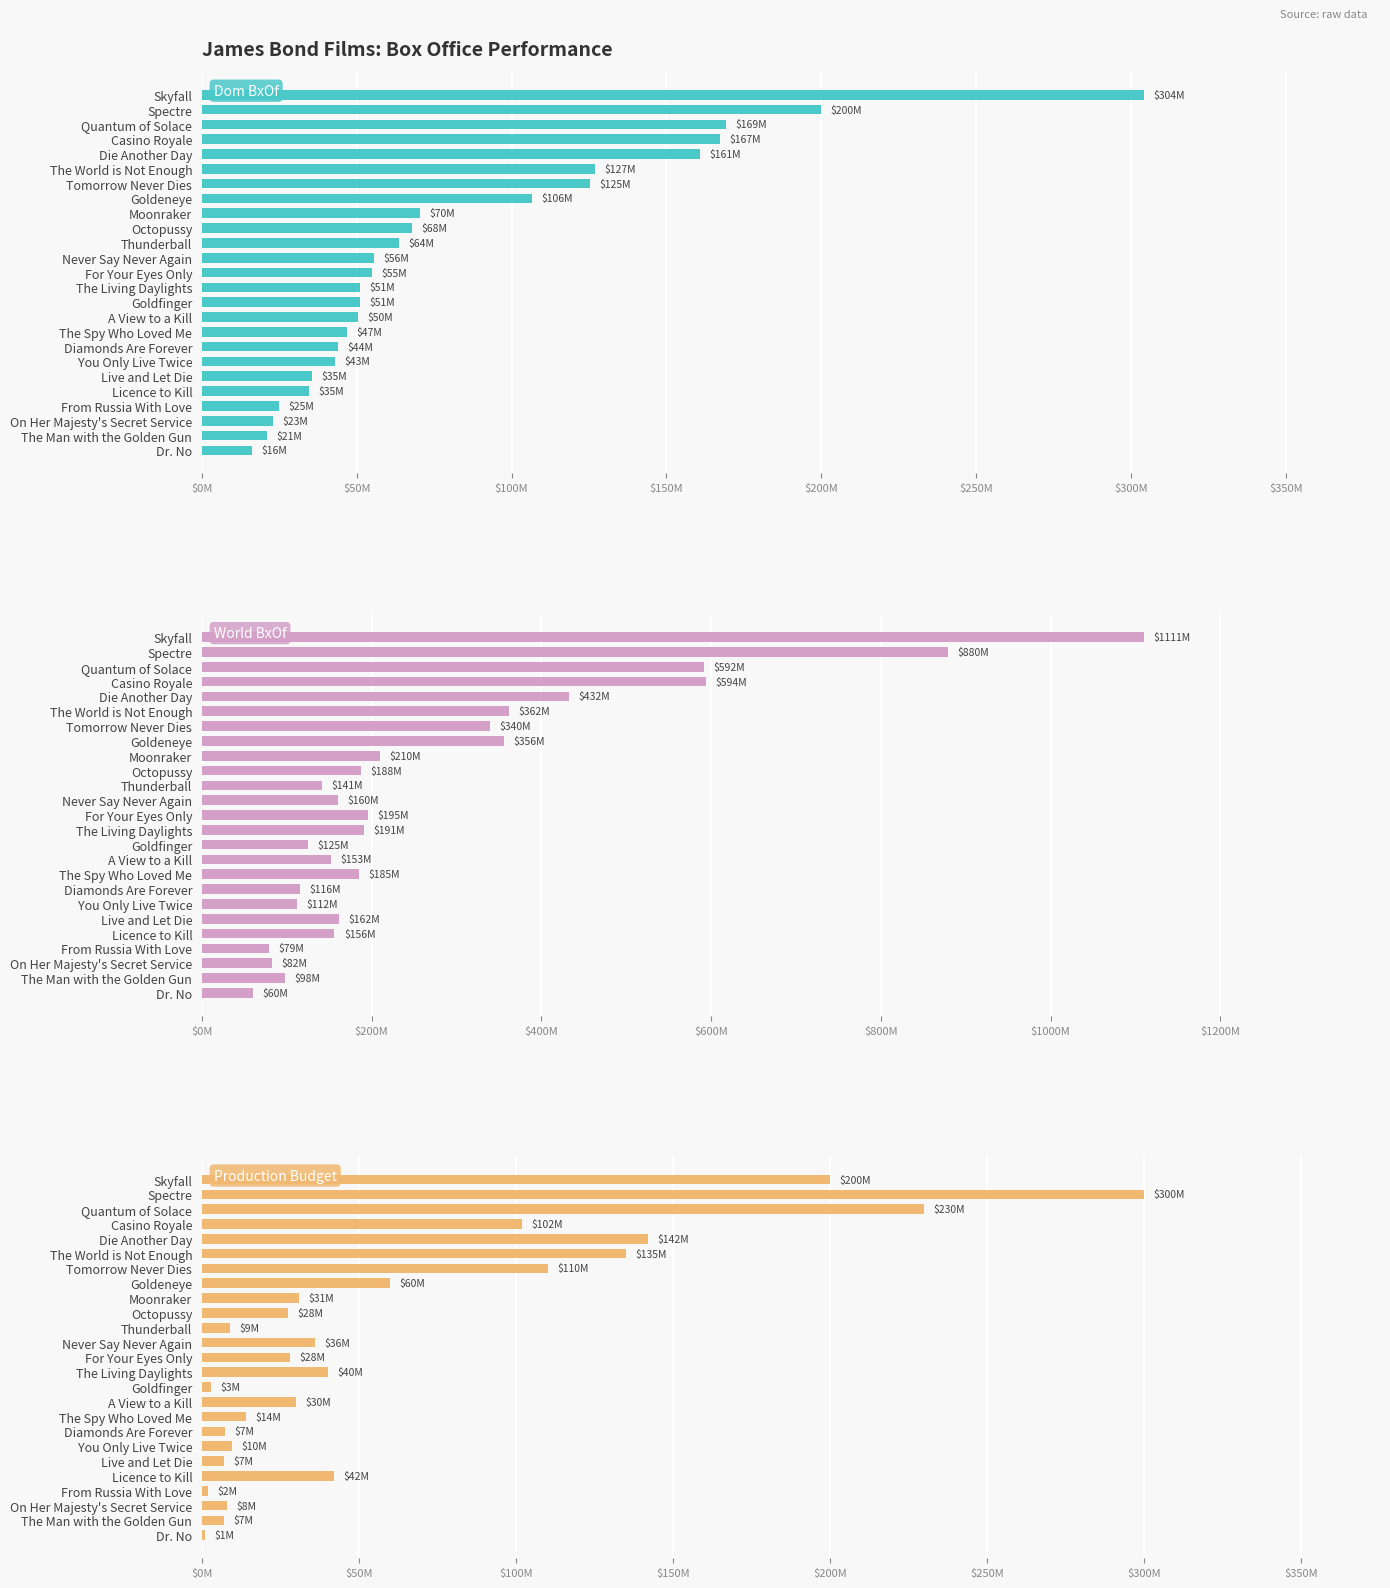

How many categories are shown in the chart?

25